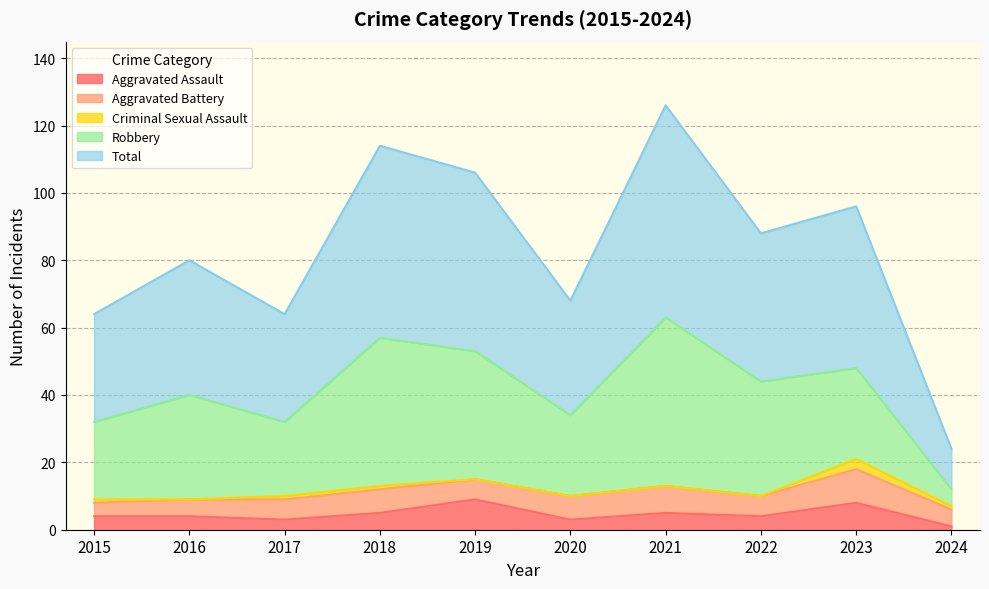

At which category does the chart reach its minimum across all series?

2016